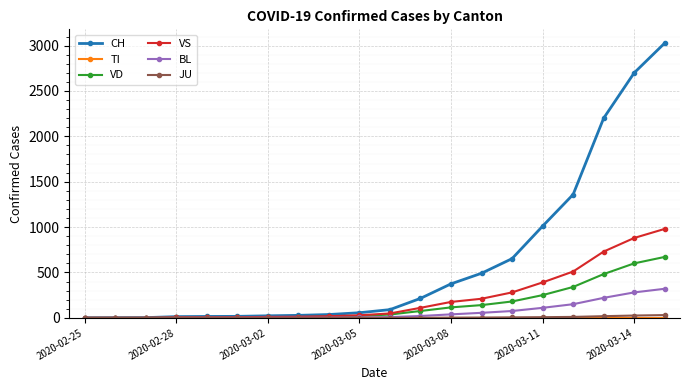

What is the maximum value for VD?

671